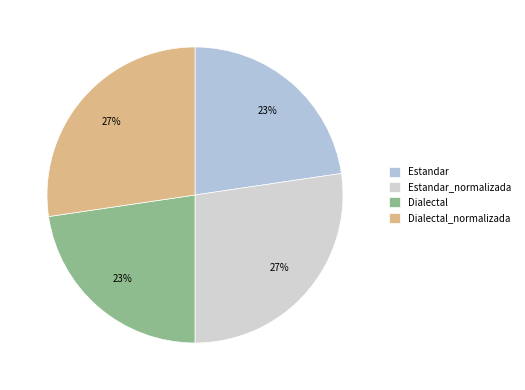

What is the change in value from Dialectal to Dialectal_normalizada?

+7.9